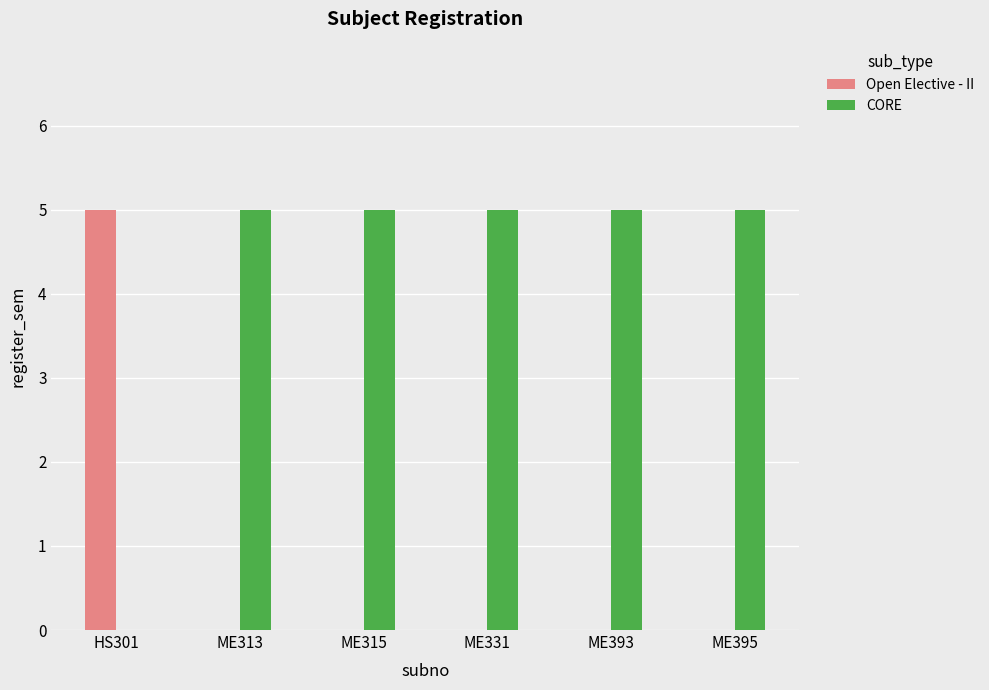

Which series has the largest total across all categories?

CORE